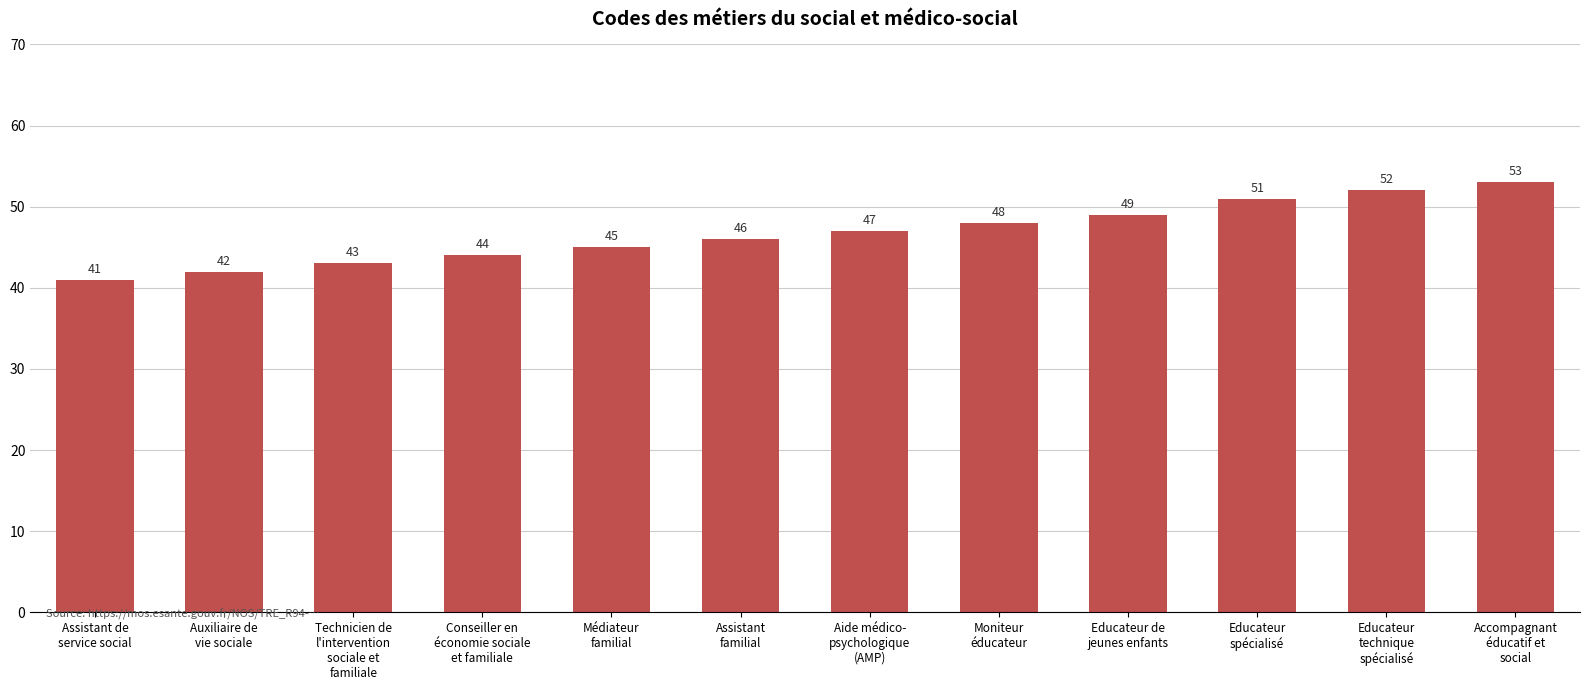

What is the sum of all values?

561